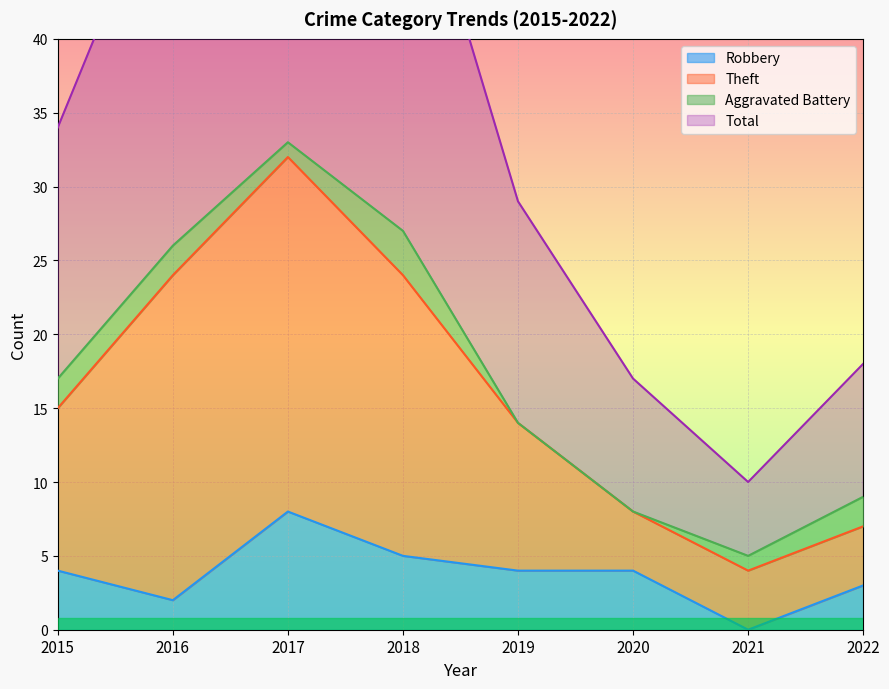

At which label does Robbery reach its minimum?

2021